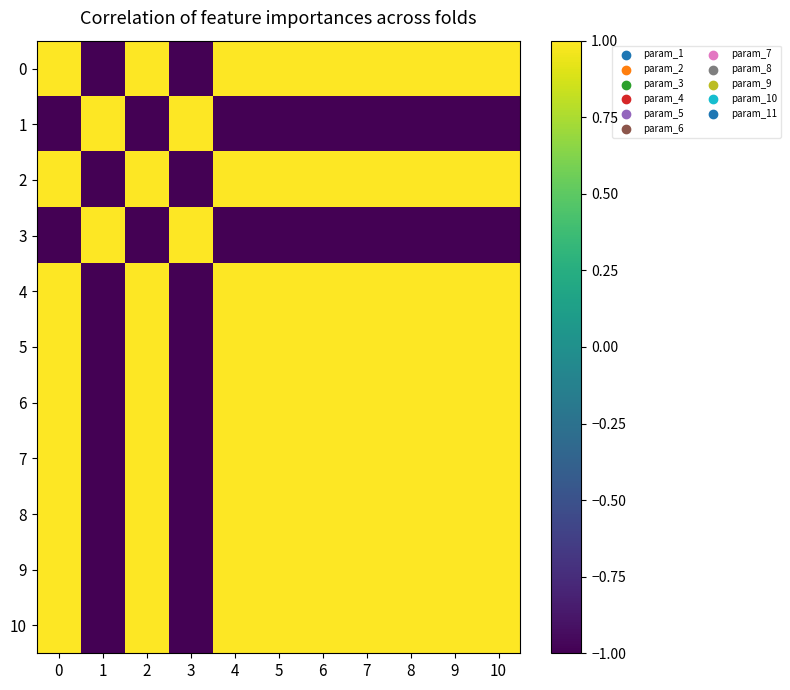

Rank the series at 9 from lowest to highest value.

1, 3, 0, 2, 4, 5, 6, 7, 8, 9, 10